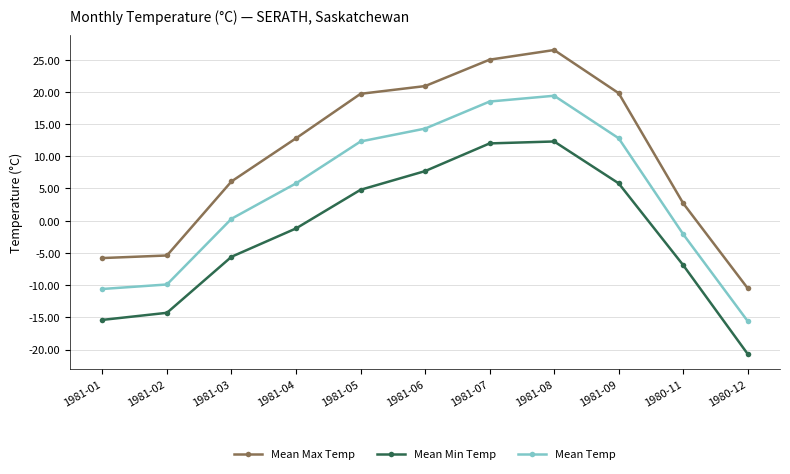

Is it true that Mean Temp equals 5.8 at 1981-04?

True